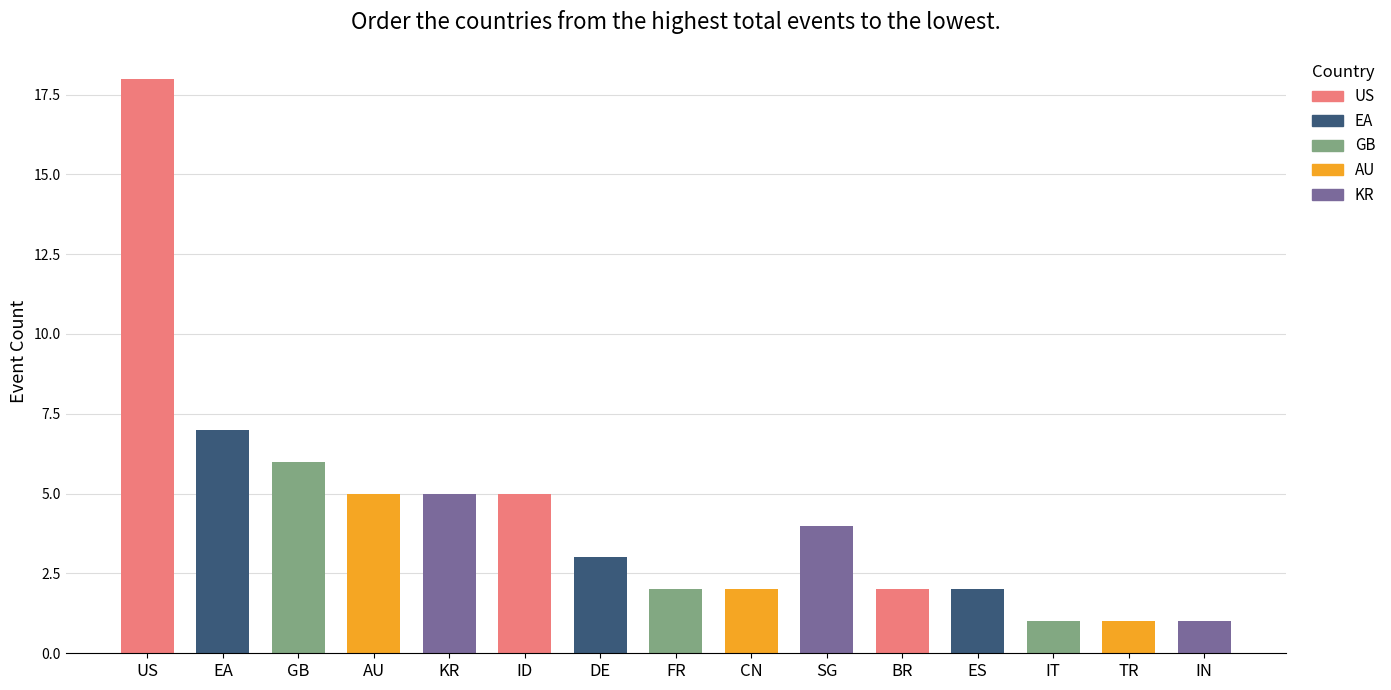

List the labels in order of value, largest first.

US, EA, GB, AU, KR, ID, SG, DE, FR, CN, BR, ES, IT, TR, IN